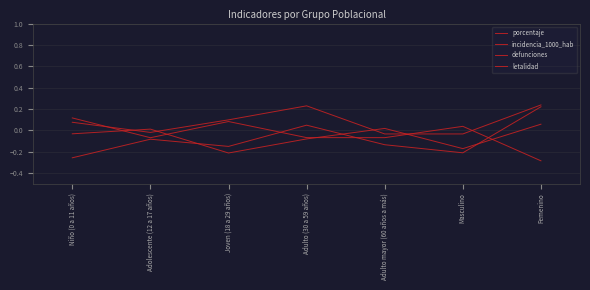

Which category has the lowest value in the porcentaje series?

Adulto mayor (60 años a más)